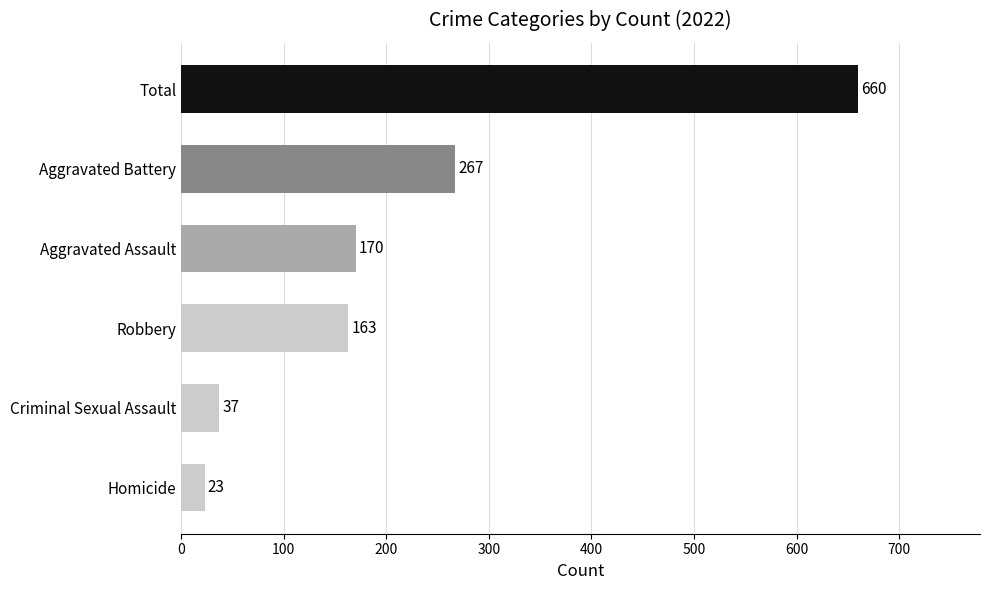

Is it true that the value at Criminal Sexual Assault is 37?

True